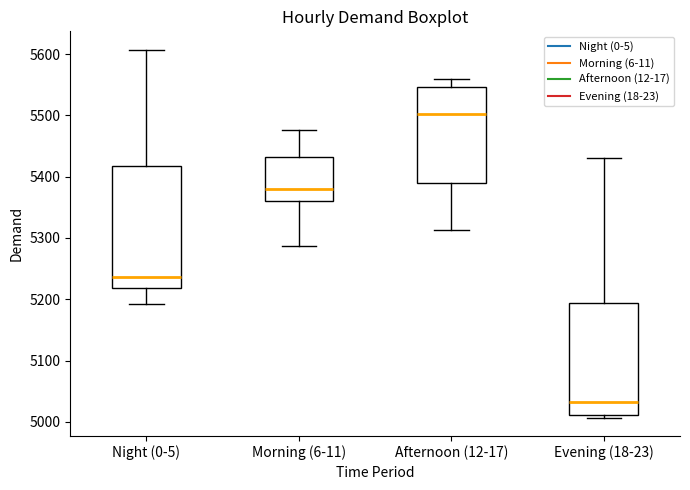

Which box has the lowest median line?

Evening (18-23)